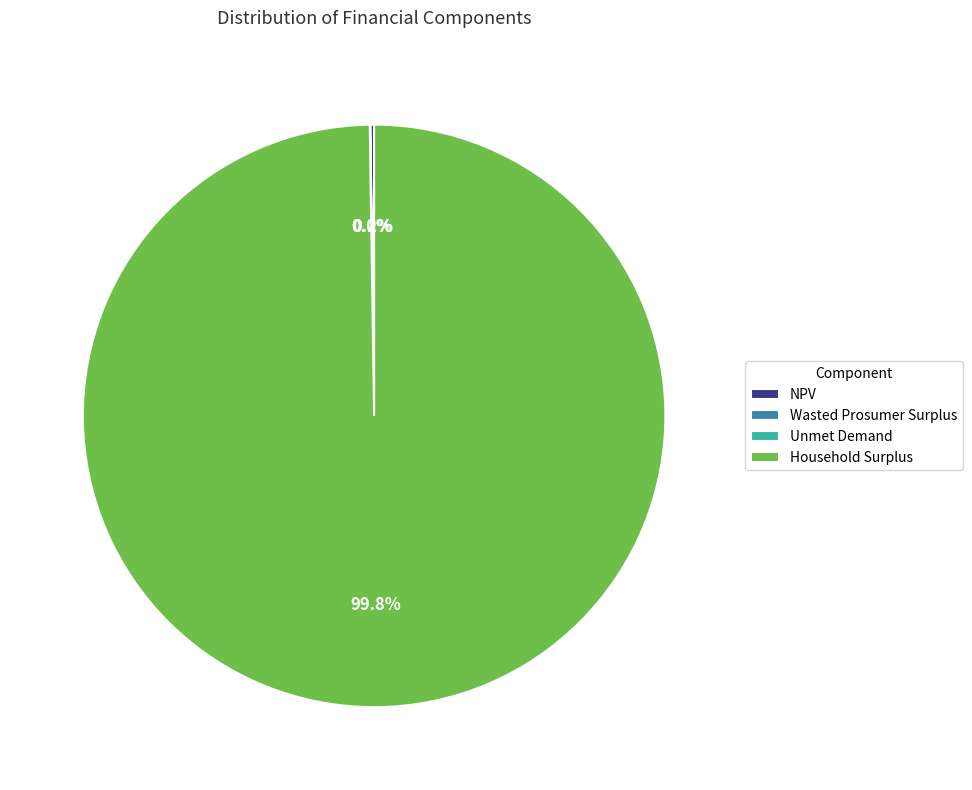

Which slice is the largest?

Household Surplus